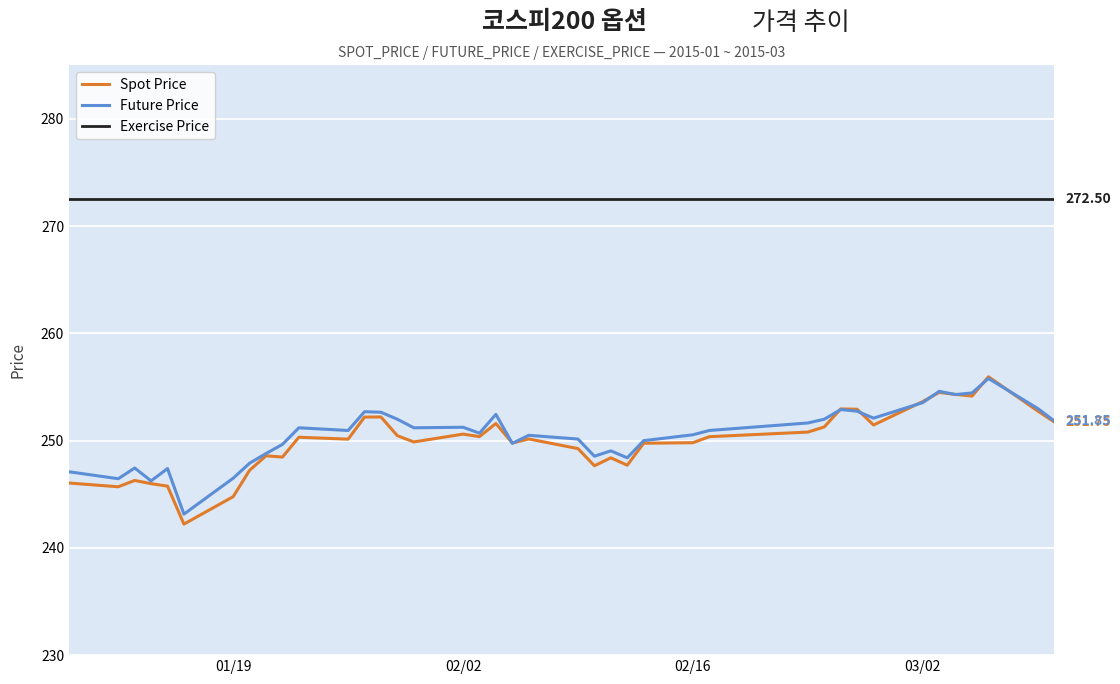

How many lines are shown in the chart?

3